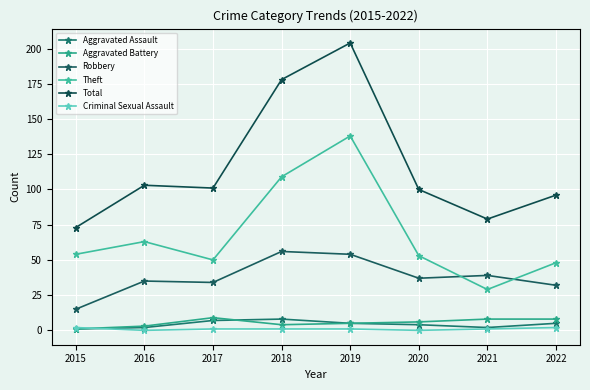

What is the sum of the Theft values at 2015 and 2018?

163